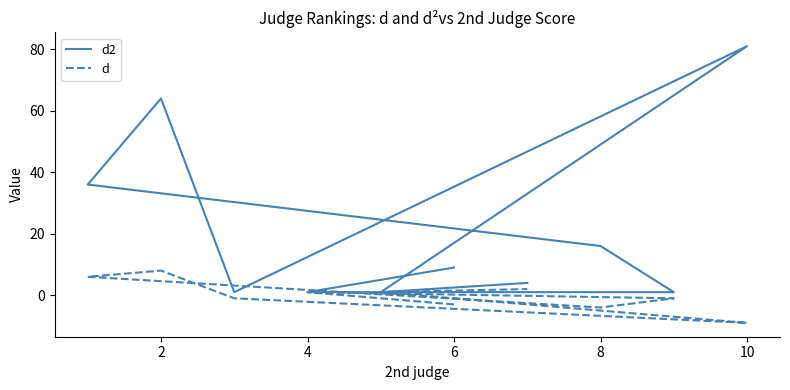

True or false: d and d2 intersect in this chart.

False